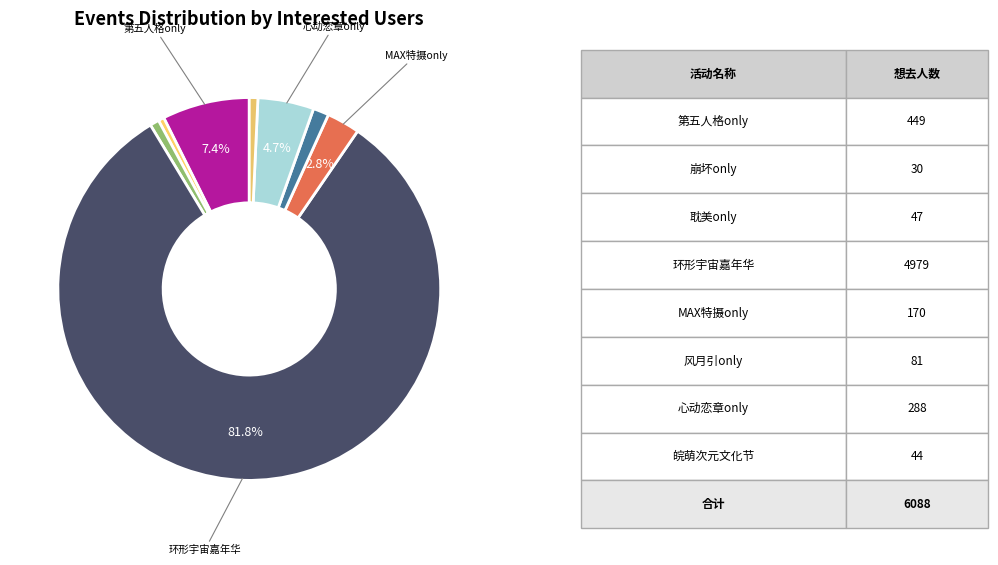

How many segments does this pie chart have?

8